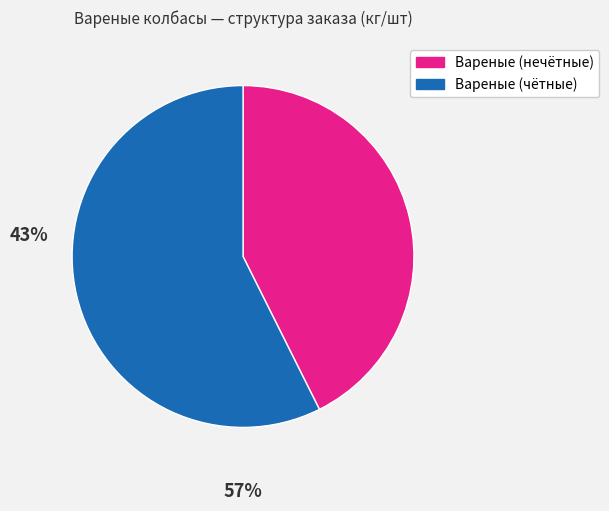

How many segments does this pie chart have?

2